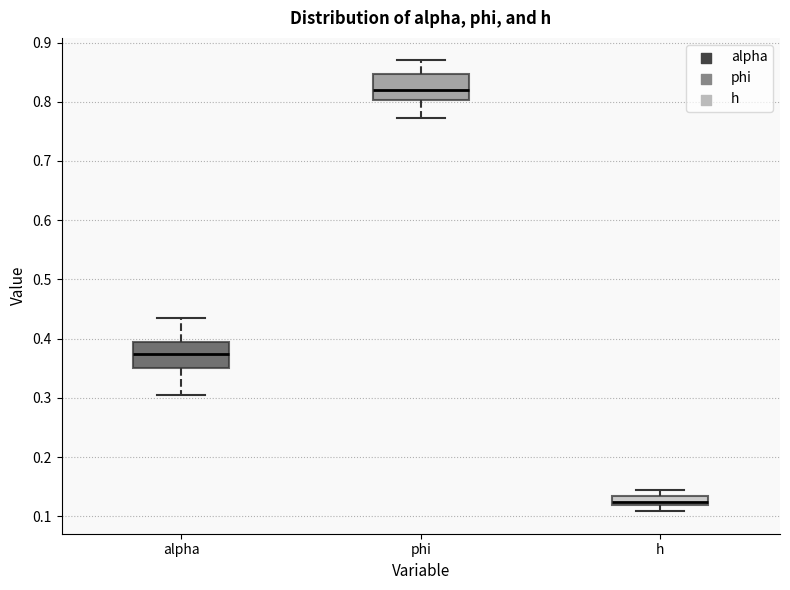

Reading left to right, transcribe this box plot: for each box, give where its median line is, the range the box spans, and where its two whiskers end, as read against the y-axis. The values are not printed on the chart, so give them approximately, as read against the axis.

alpha: median 0.37, box 0.35 to 0.39, whiskers 0.30 to 0.43
phi: median 0.82, box 0.80 to 0.85, whiskers 0.77 to 0.87
h: median 0.12 (inside the box), box 0.12 to 0.13, whiskers 0.11 to 0.14